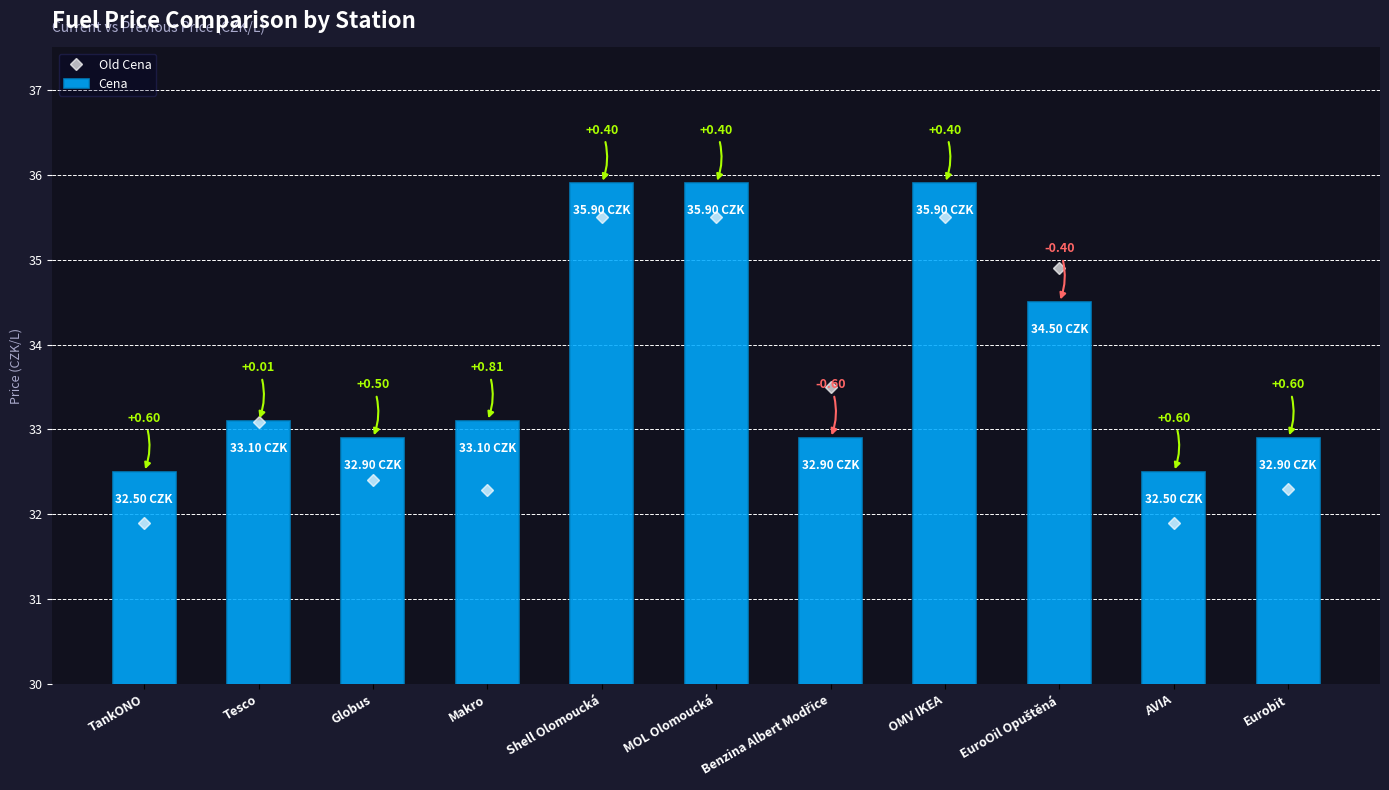

How many groups of bars are there?

11